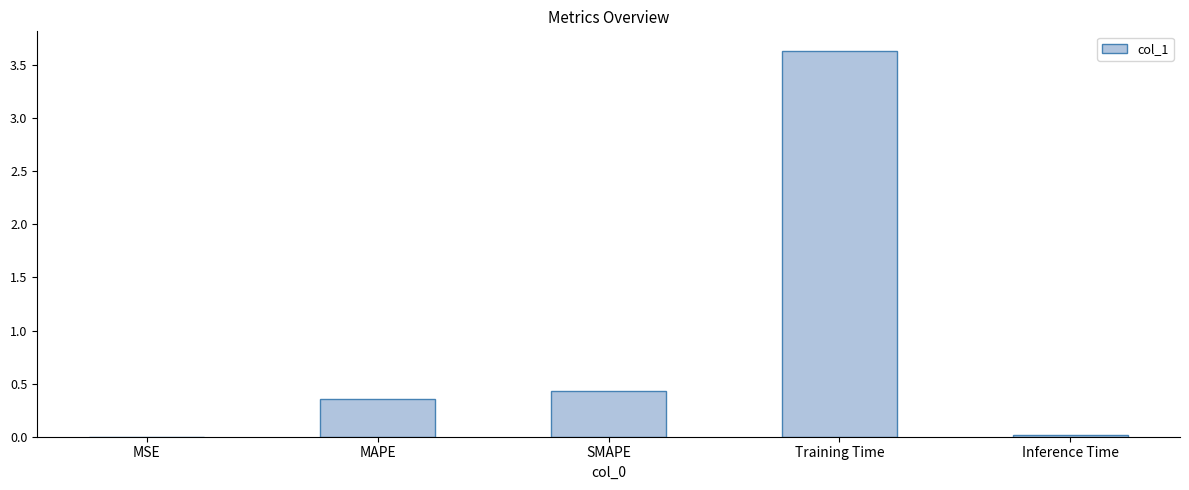

Between Inference Time and Training Time, which is larger?

Training Time